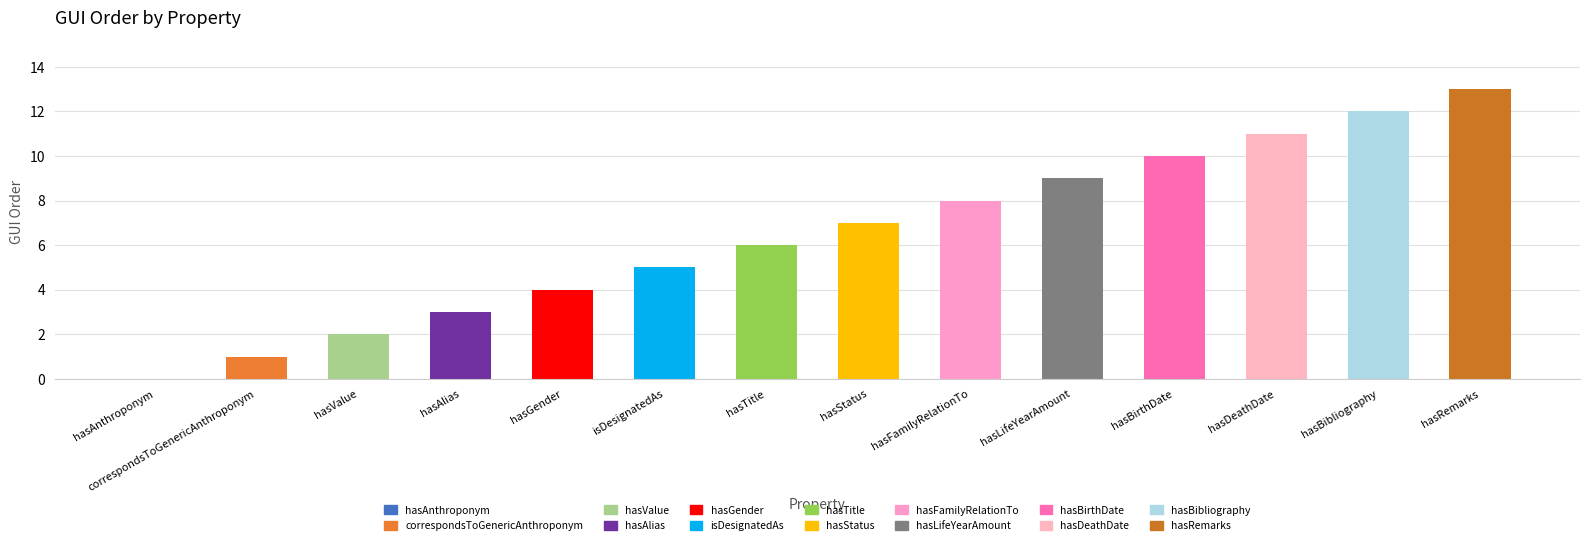

What is the change in value from hasGender to hasStatus?

+3